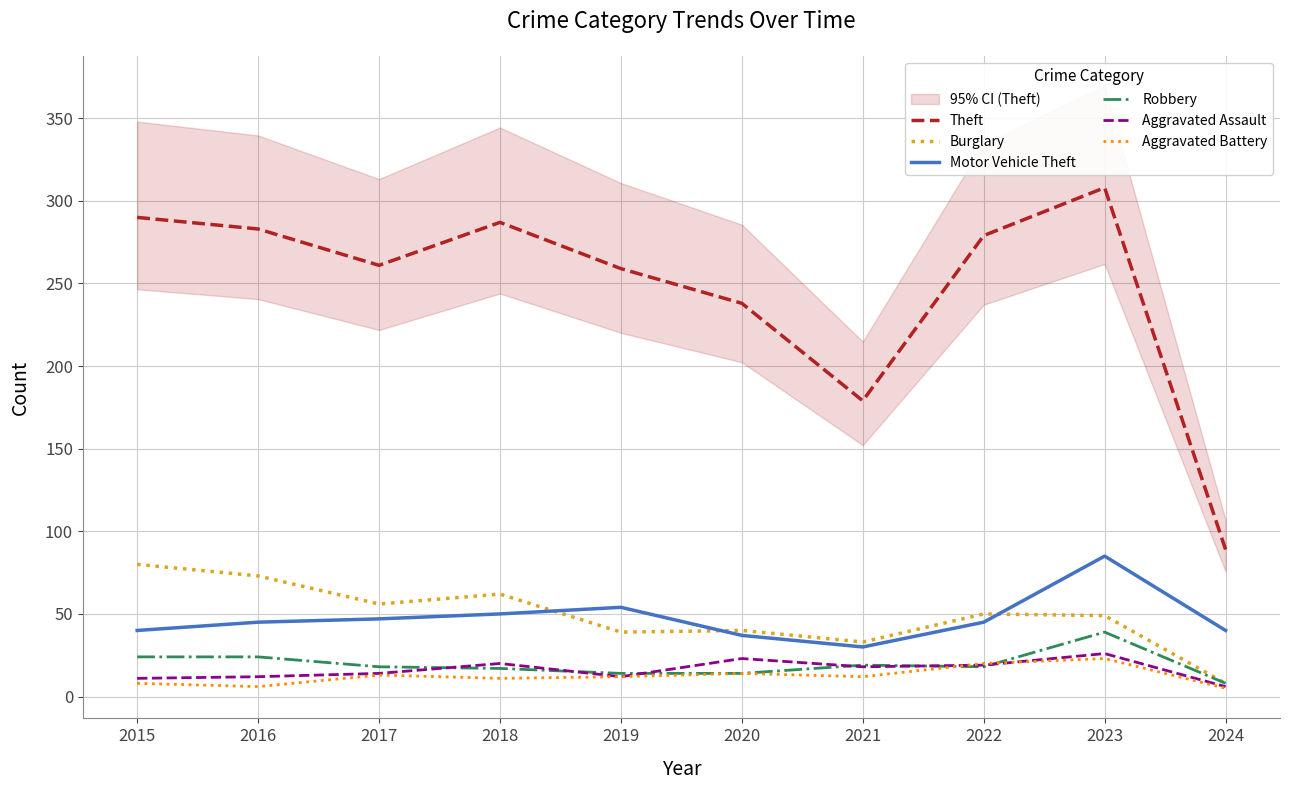

True or false: Motor Vehicle Theft and Theft cross at least once.

False